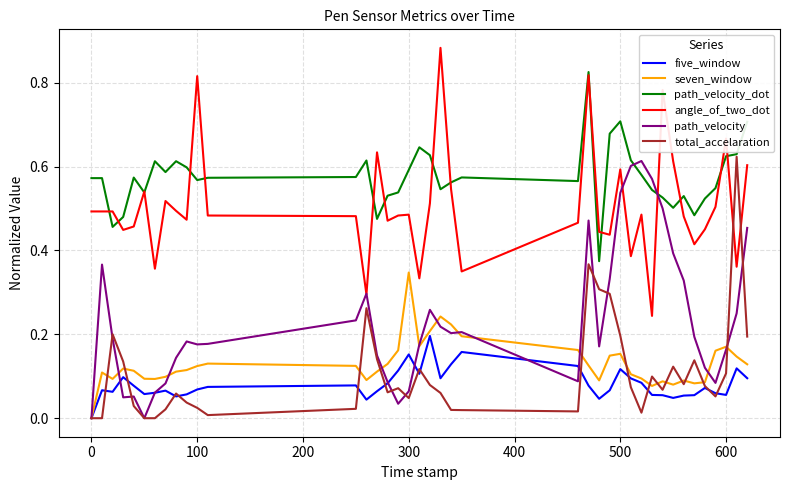

Which series has the largest total across all categories?

path_velocity_dot